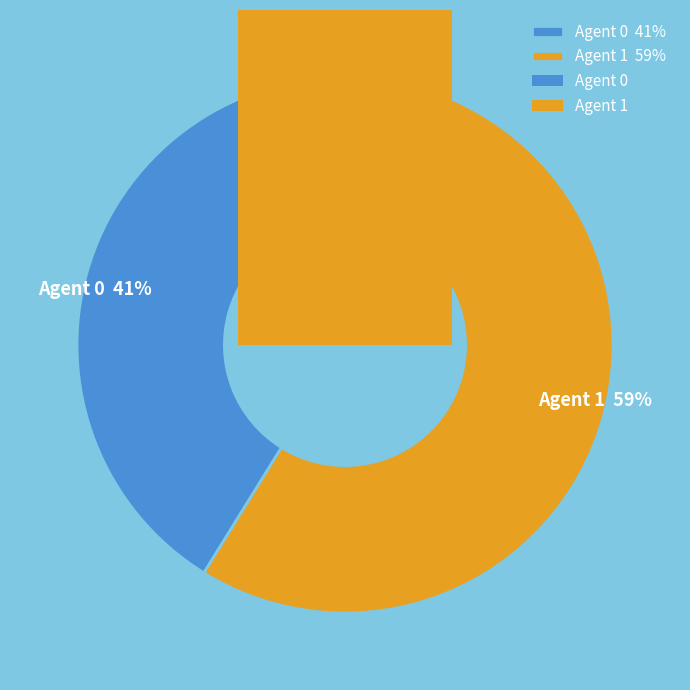

Approximately how many times larger is the value at 0 compared to 1?

0.7